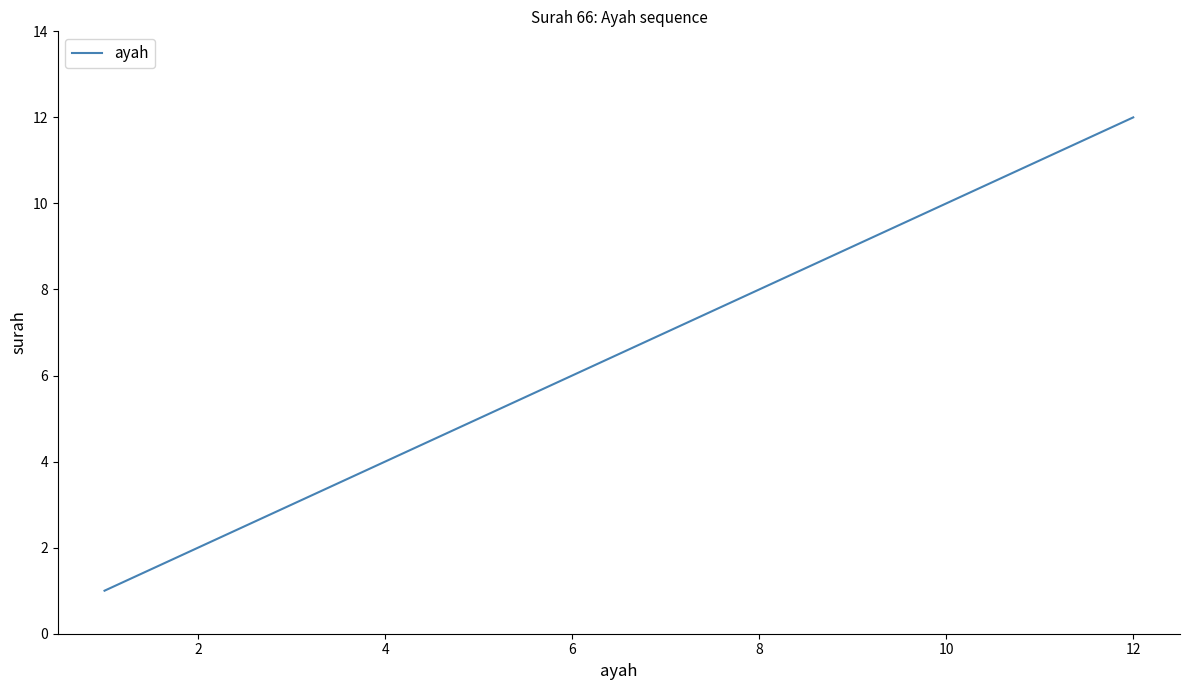

What is the difference between the maximum and minimum values?

11